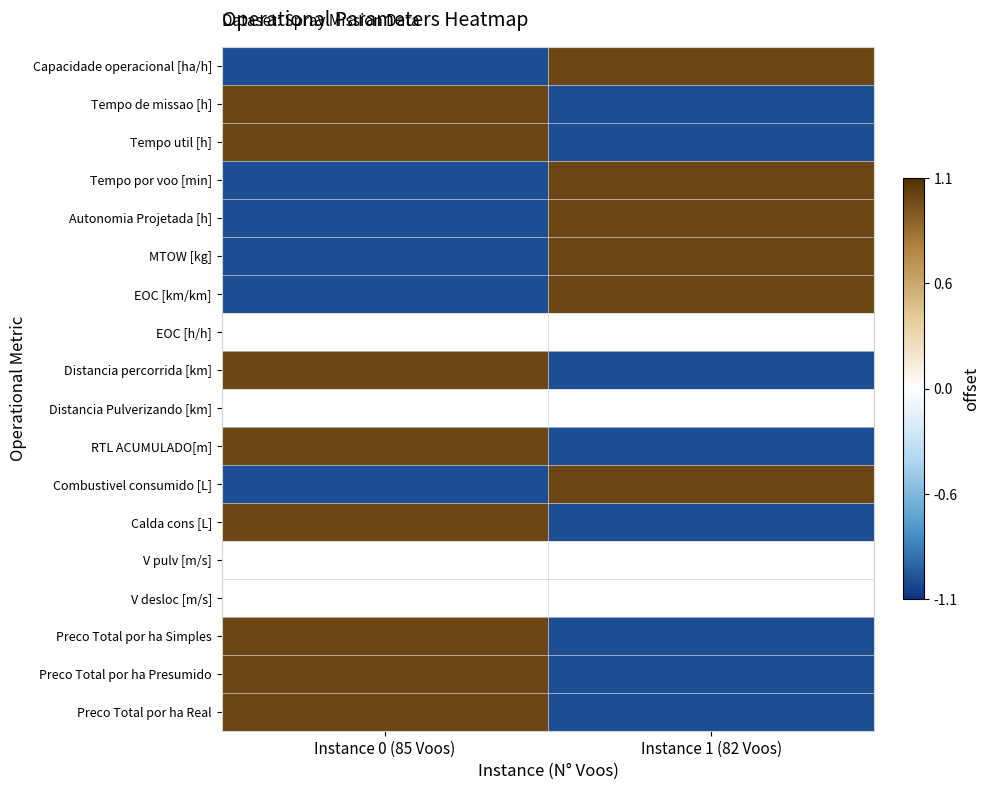

Reading left to right, transcribe all the data shown in this chart.

Capacidade operacional [ha/h]: Instance 0 (85 Voos)=-1.0	Instance 1 (82 Voos)=1.0
Tempo de missao [h]: Instance 0 (85 Voos)=1.0	Instance 1 (82 Voos)=-1.0
Tempo util [h]: Instance 0 (85 Voos)=1.0	Instance 1 (82 Voos)=-1.0
Tempo por voo [min]: Instance 0 (85 Voos)=-1.0	Instance 1 (82 Voos)=1.0
Autonomia Projetada [h]: Instance 0 (85 Voos)=-1.0	Instance 1 (82 Voos)=1.0
MTOW [kg]: Instance 0 (85 Voos)=-1.0	Instance 1 (82 Voos)=1.0
EOC [km/km]: Instance 0 (85 Voos)=-1.0	Instance 1 (82 Voos)=1.0
EOC [h/h]: Instance 0 (85 Voos)=0.0	Instance 1 (82 Voos)=0.0
Distancia percorrida [km]: Instance 0 (85 Voos)=1.0	Instance 1 (82 Voos)=-1.0
Distancia Pulverizando [km]: Instance 0 (85 Voos)=0.0	Instance 1 (82 Voos)=0.0
RTL ACUMULADO[m]: Instance 0 (85 Voos)=1.0	Instance 1 (82 Voos)=-1.0
Combustivel consumido [L]: Instance 0 (85 Voos)=-1.0	Instance 1 (82 Voos)=1.0
Calda cons [L]: Instance 0 (85 Voos)=1.0	Instance 1 (82 Voos)=-1.0
V pulv [m/s]: Instance 0 (85 Voos)=0.0	Instance 1 (82 Voos)=0.0
V desloc [m/s]: Instance 0 (85 Voos)=0.0	Instance 1 (82 Voos)=0.0
Preco Total por ha Simples: Instance 0 (85 Voos)=1.0	Instance 1 (82 Voos)=-1.0
Preco Total por ha Presumido: Instance 0 (85 Voos)=1.0	Instance 1 (82 Voos)=-1.0
Preco Total por ha Real: Instance 0 (85 Voos)=1.0	Instance 1 (82 Voos)=-1.0